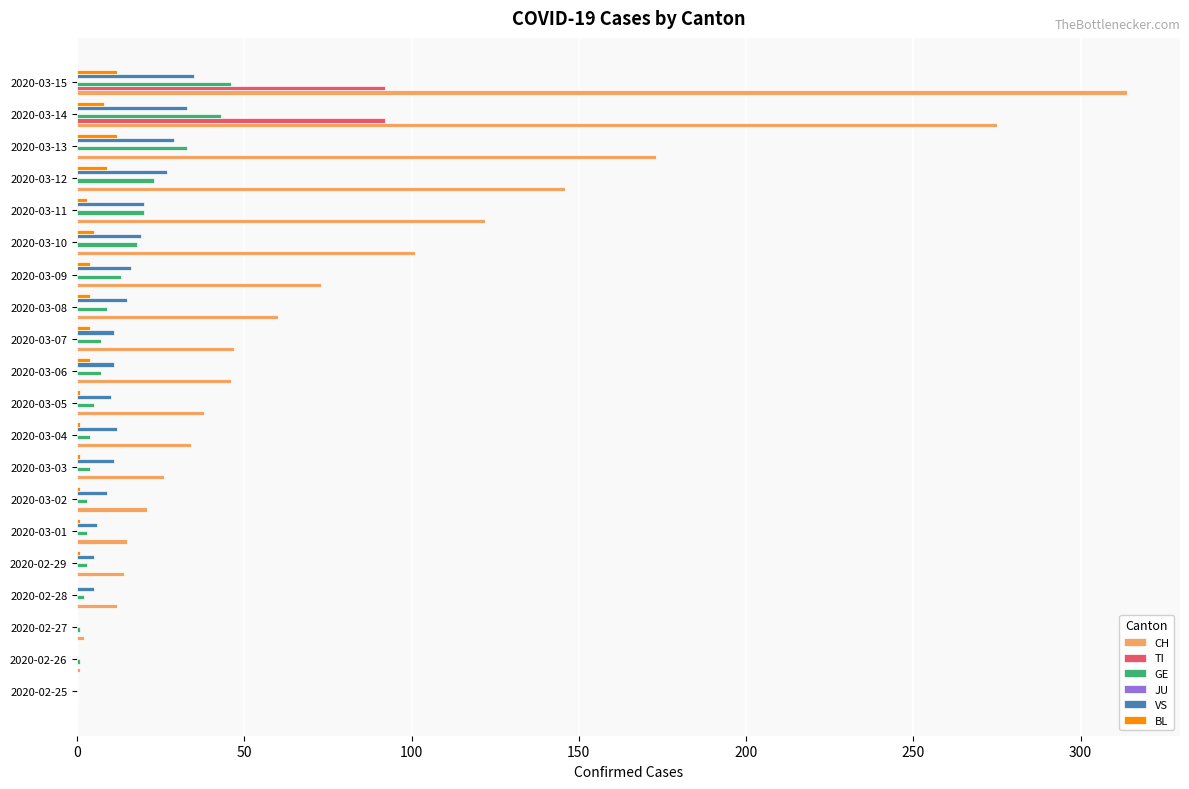

The VS series shows 7 at 2020-03-12. True or false?

False